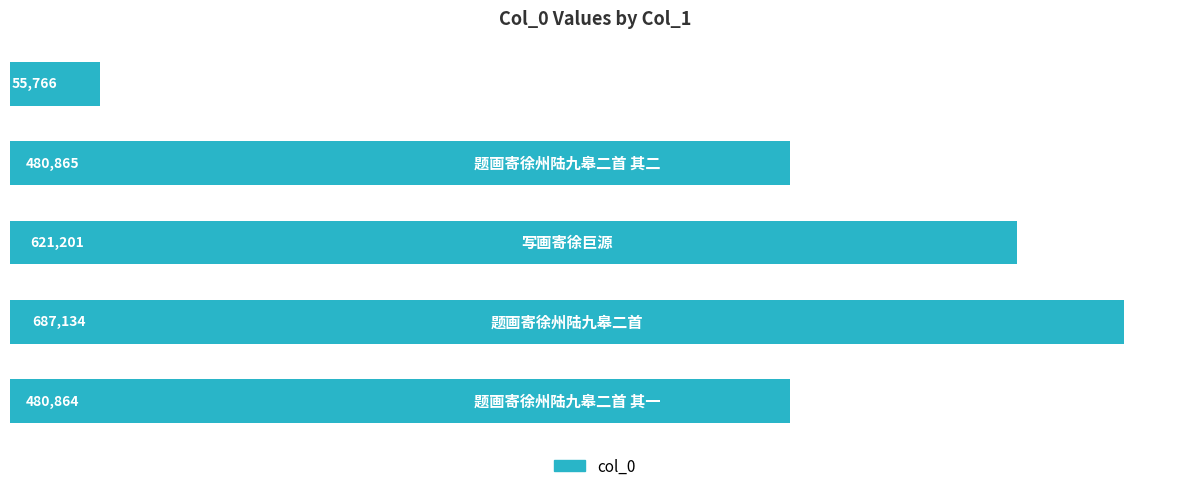

What is the greatest value displayed?

687134